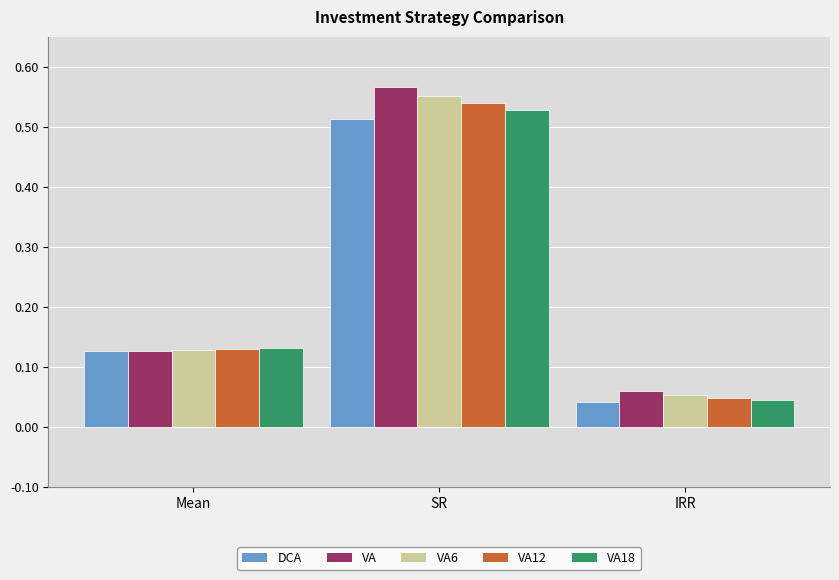

Which series has the largest range (max minus min)?

VA